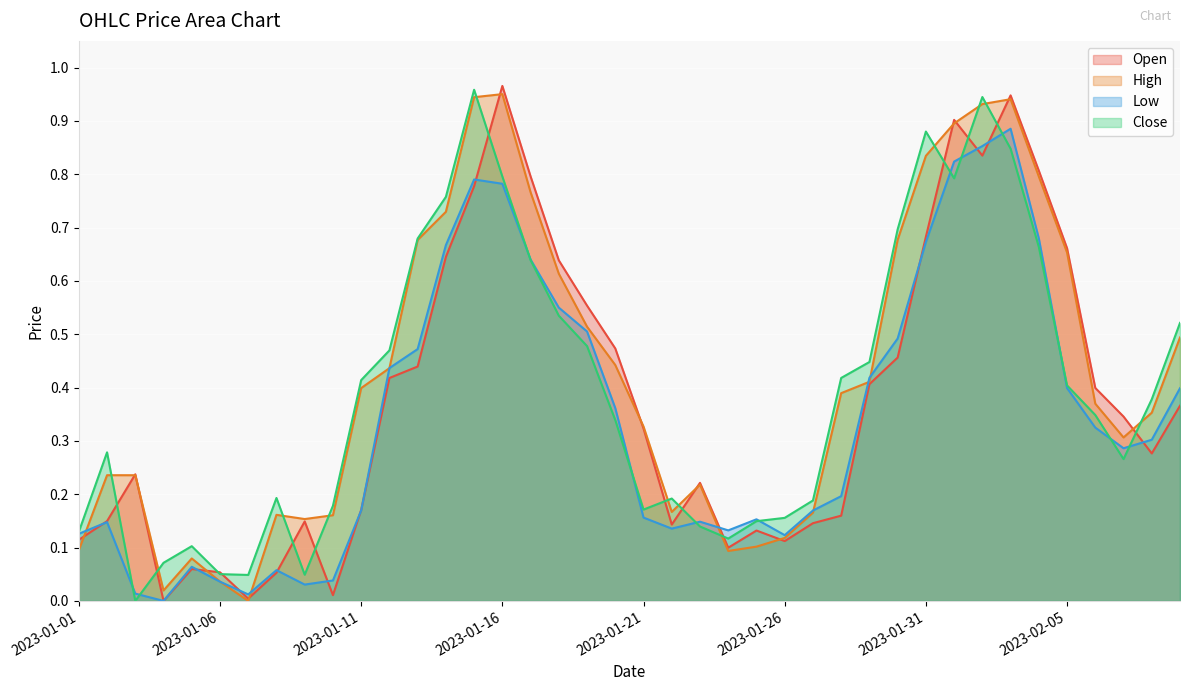

What is the difference between the highest and lowest values at 2023-01-19?

0.1